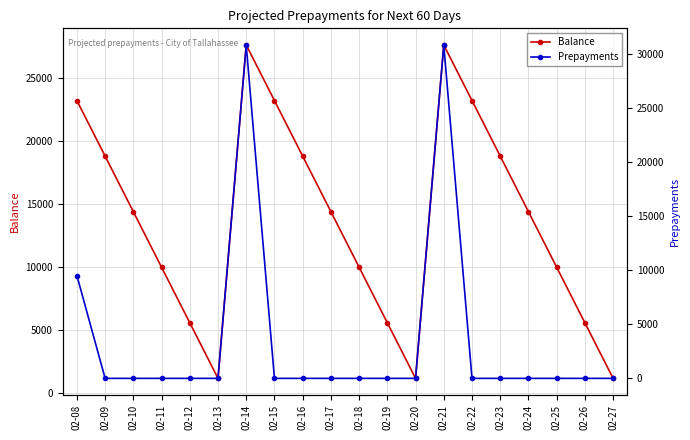

Where is Prepayments nearest to the value 15400?

02-08